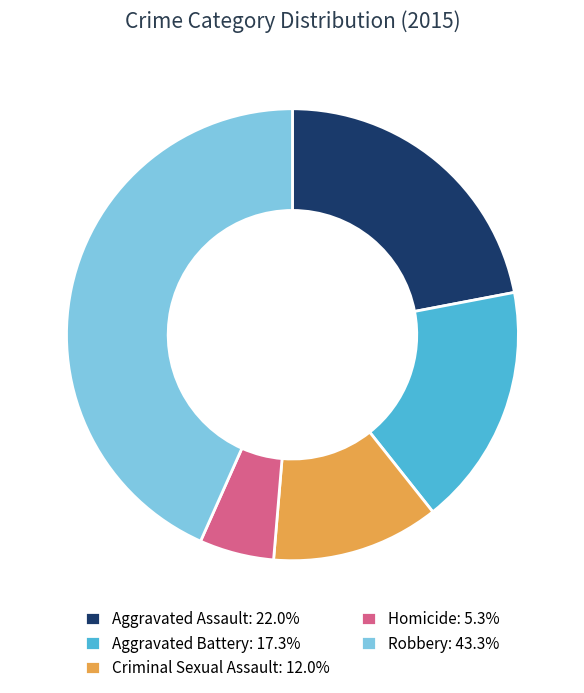

Which category has the biggest portion of the pie?

Robbery